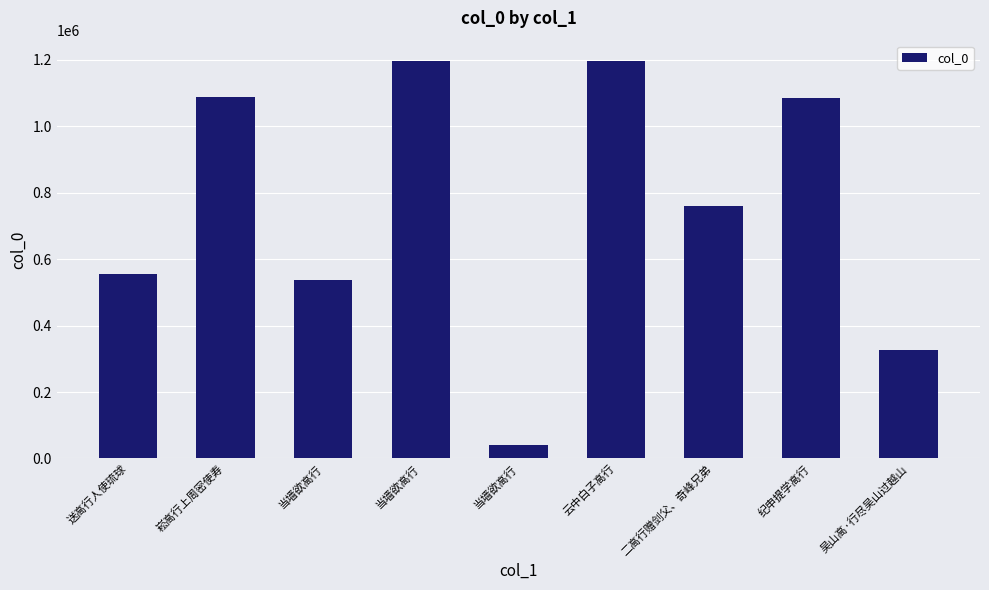

What is the difference between the maximum and second lowest values?

871327